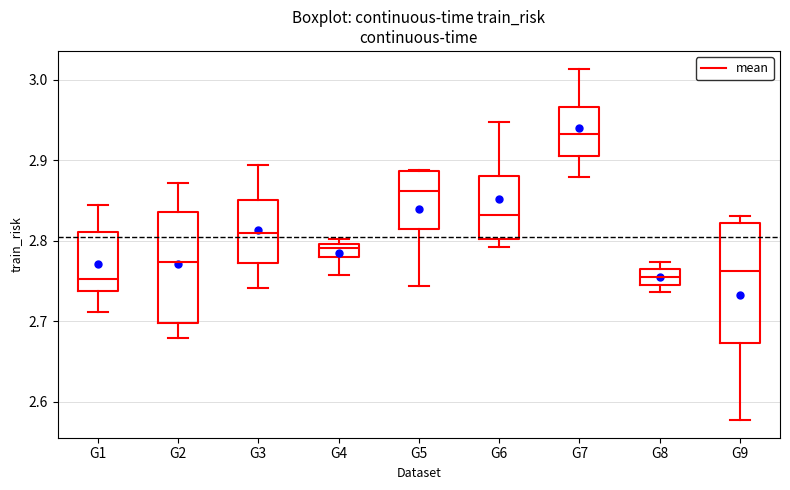

Comparing the boxes themselves (not the whiskers), which one is the tallest?

G9